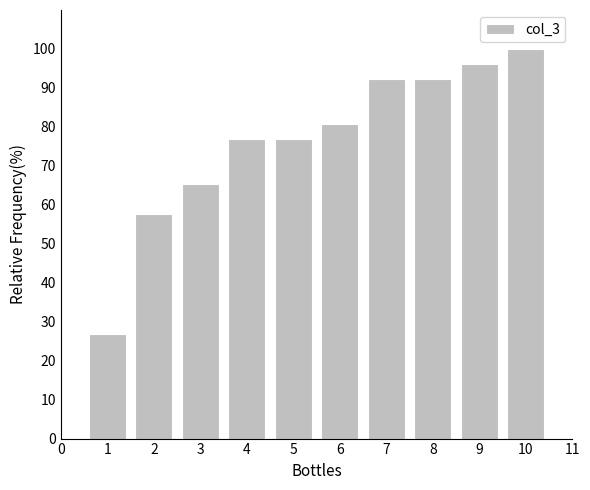

Reading left to right, what are all the values shown in this chart?

26.9	57.7	65.4	76.9	76.9	80.8	92.3	92.3	96.2	100.0